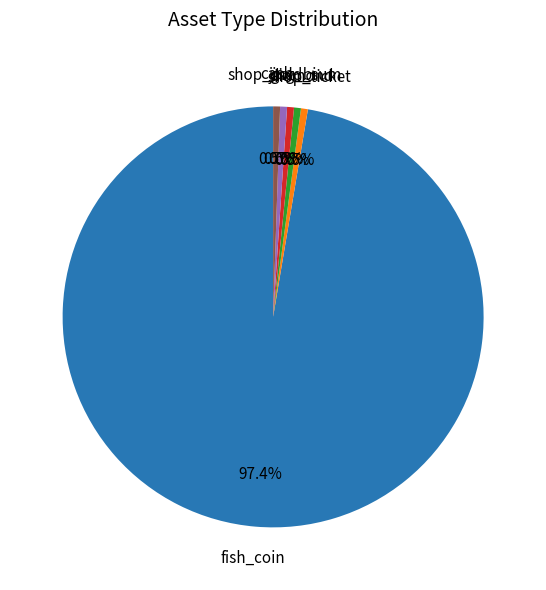

Is there any slice that represents more than half of the pie?

Yes